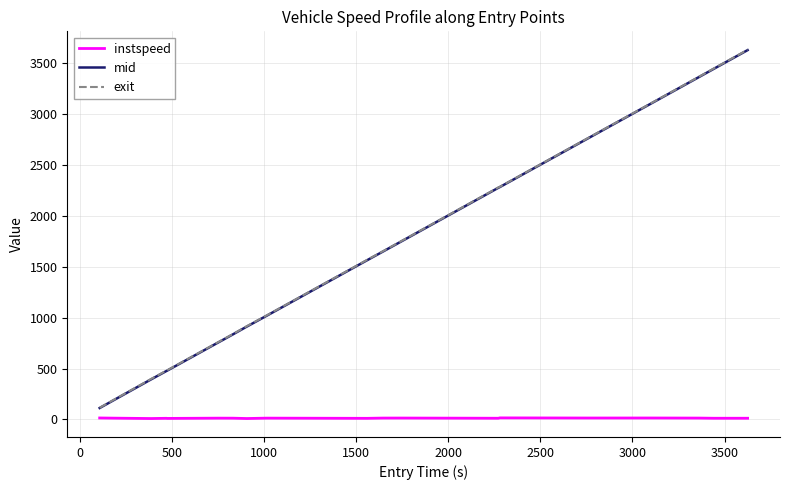

What is the minimum value shown in the chart?

8.6